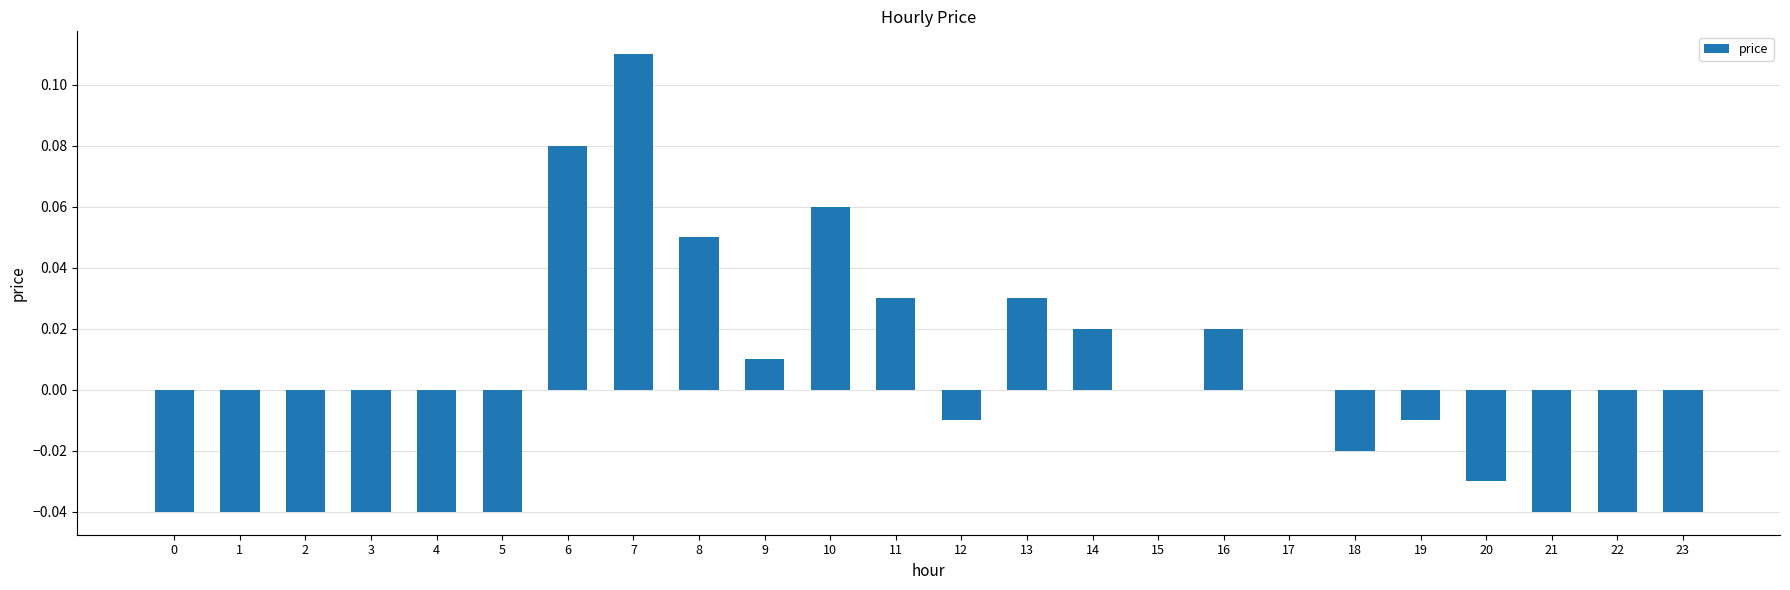

Between 14 and 9, which is larger?

14